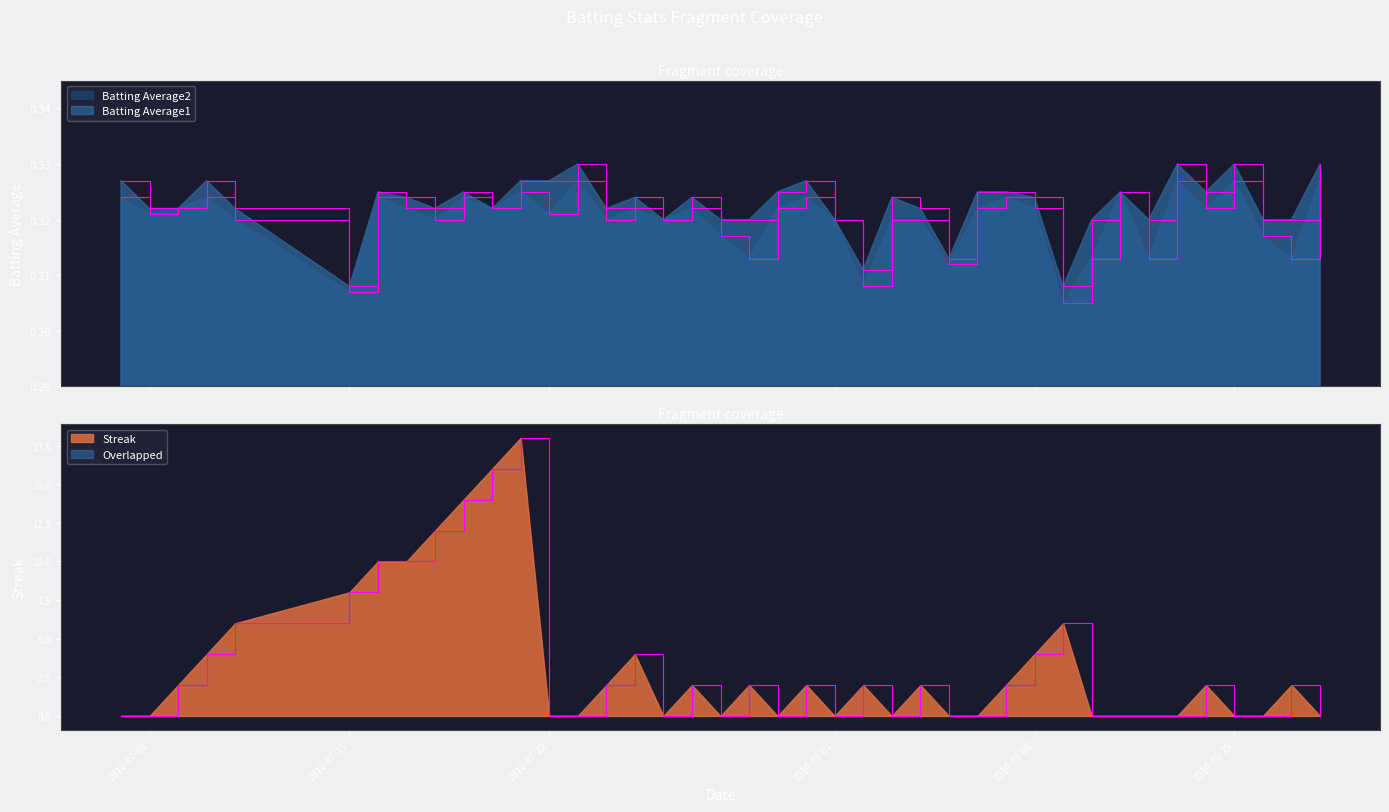

What is the sum of all Batting Average1 values?

12.9